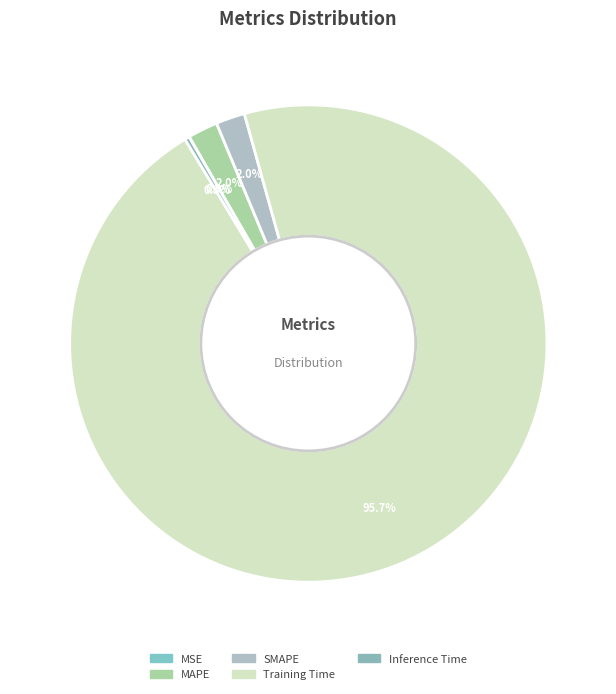

What is the total percentage of MAPE and SMAPE?

4.0%